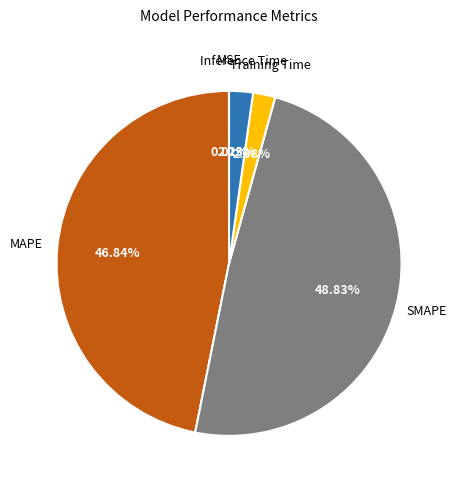

Is the sum of Inference Time and SMAPE greater than half?

Yes